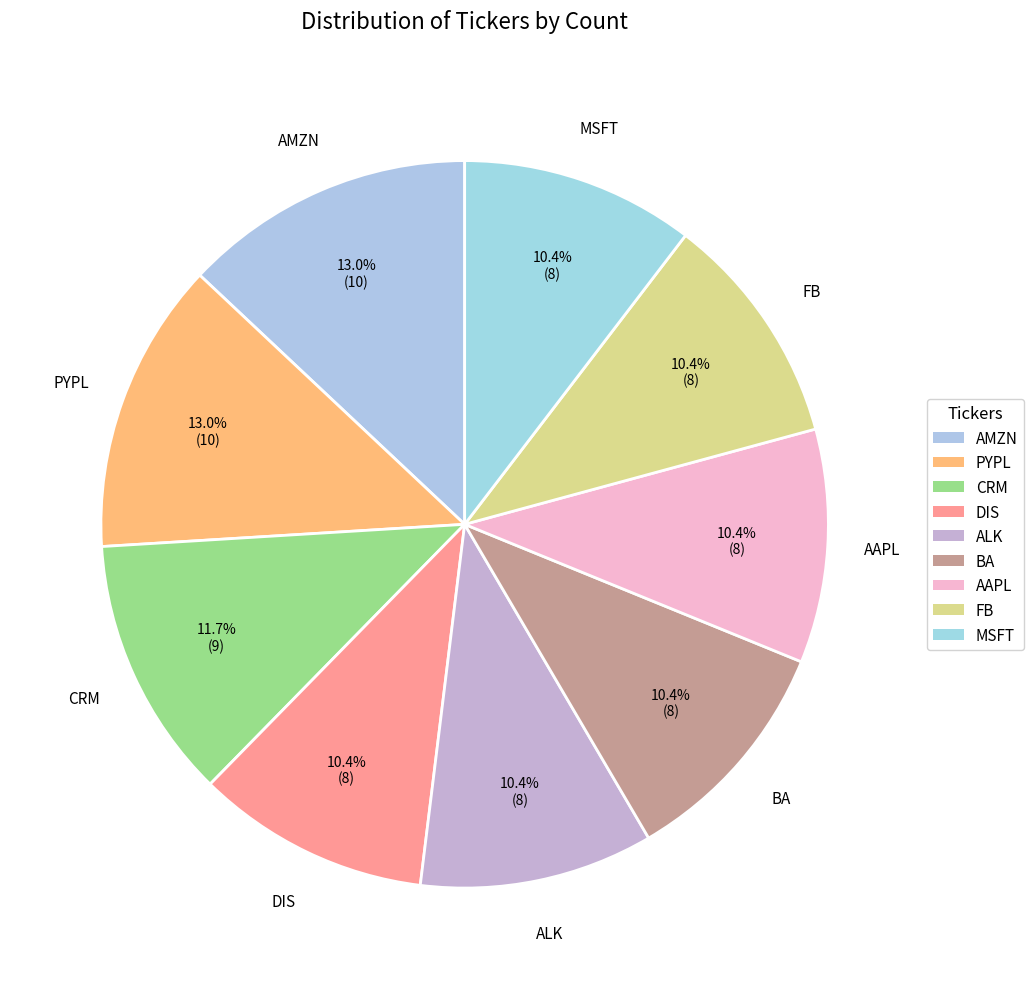

Count the number of slices in the pie.

9